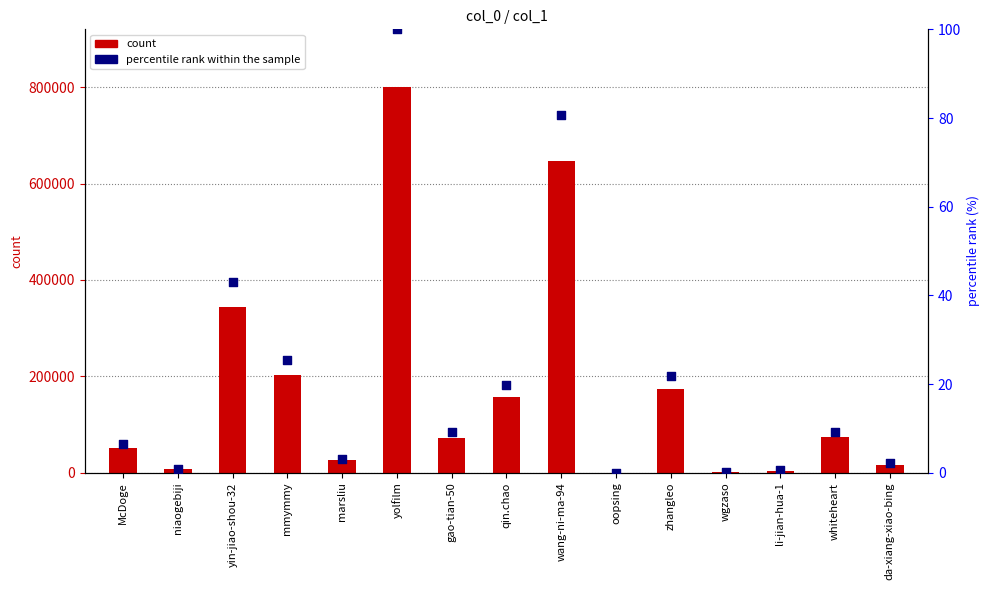

Which series contains the highest Y value?

col_1